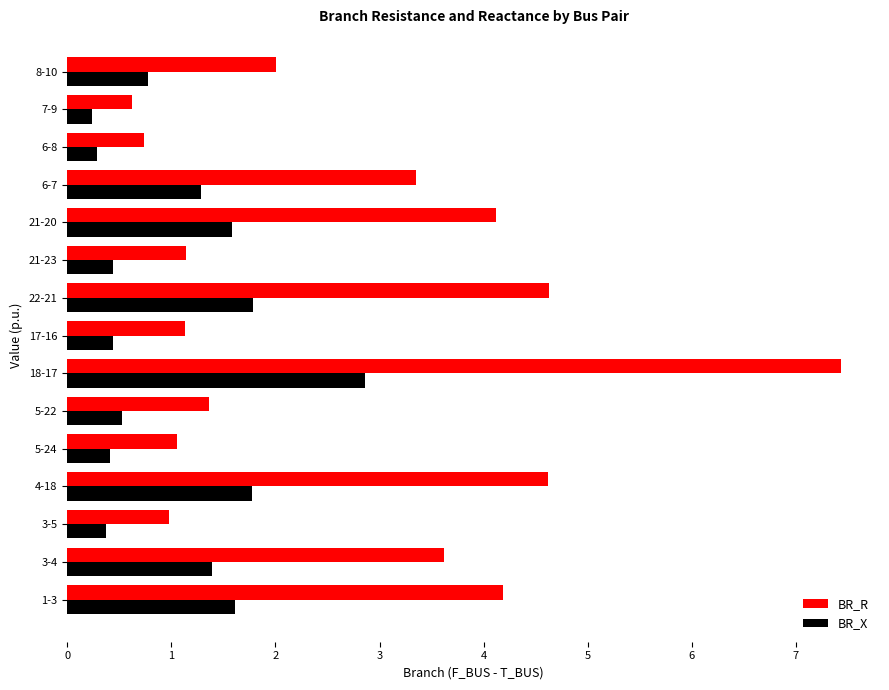

What is the total value across all series at 18-17?

10.3